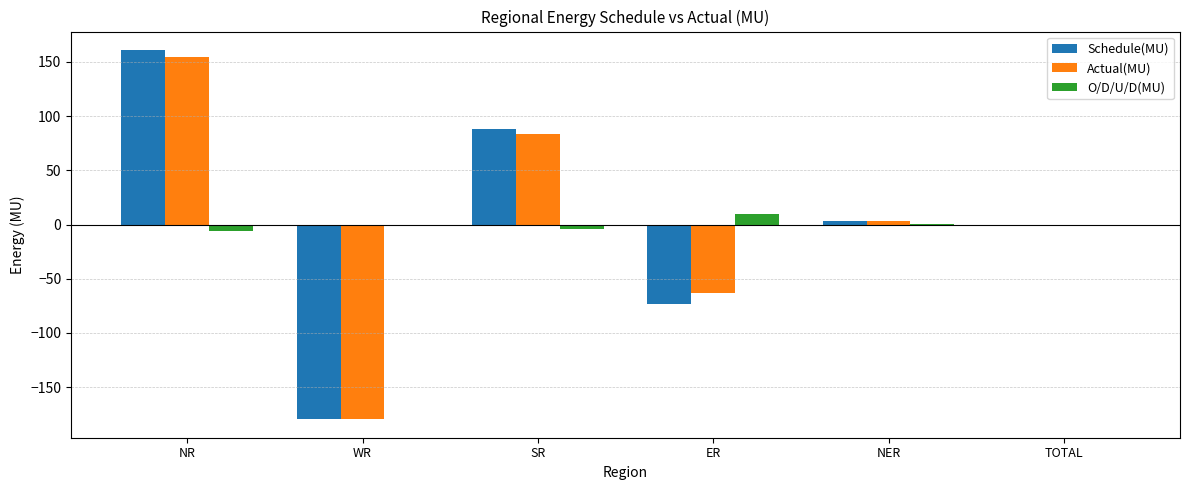

How many series are shown in this chart?

3